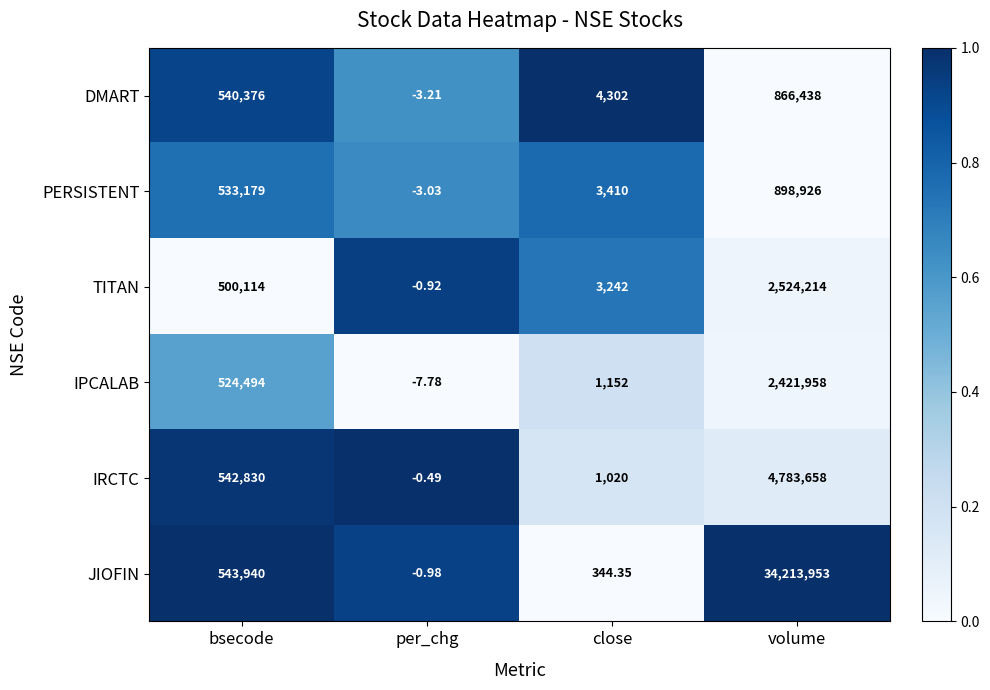

Rank the series at per_chg from highest to lowest value.

IRCTC, TITAN, JIOFIN, PERSISTENT, DMART, IPCALAB